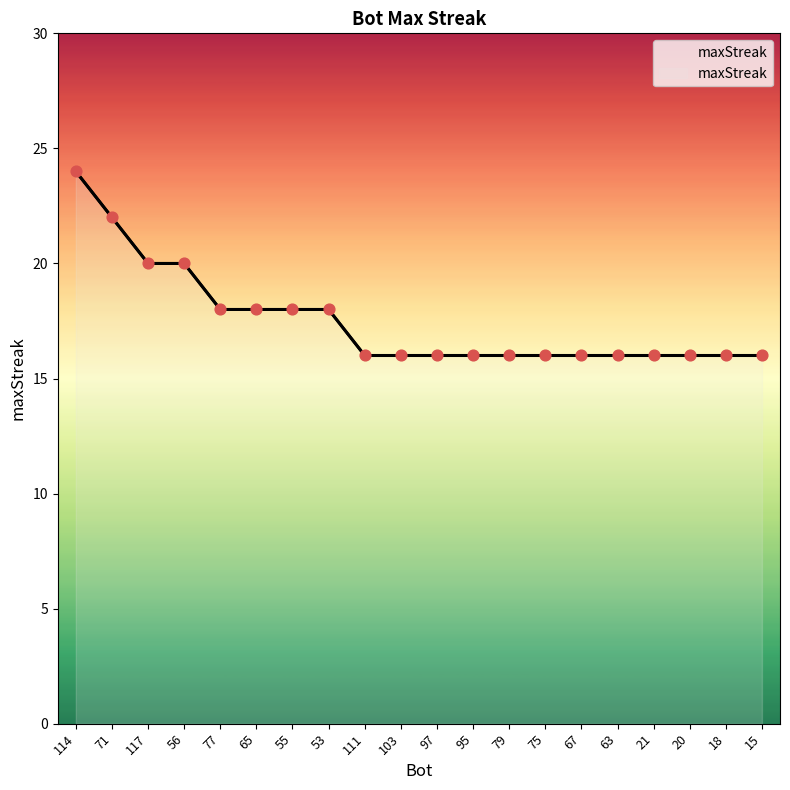

What is the change in value from 114 to 71?

-2